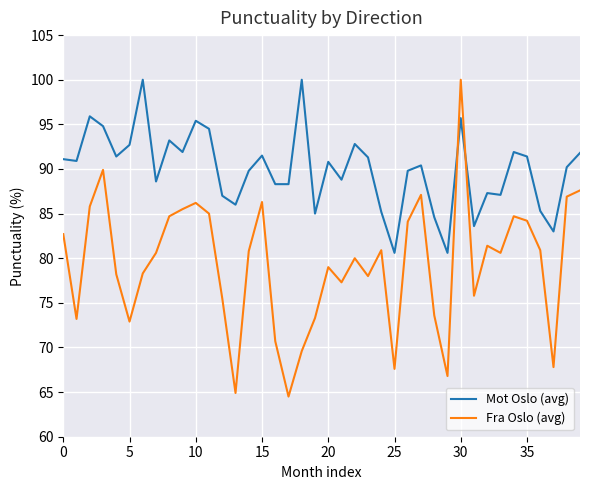

What is the difference between the maximum and minimum values in the Fra Oslo (avg) series?

35.5